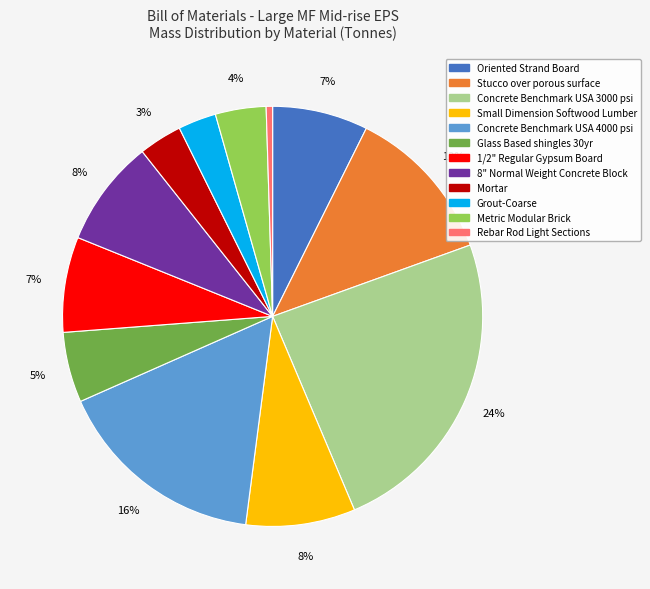

What percentage is the Concrete Benchmark USA 4000 psi slice, to the nearest percent?

16%